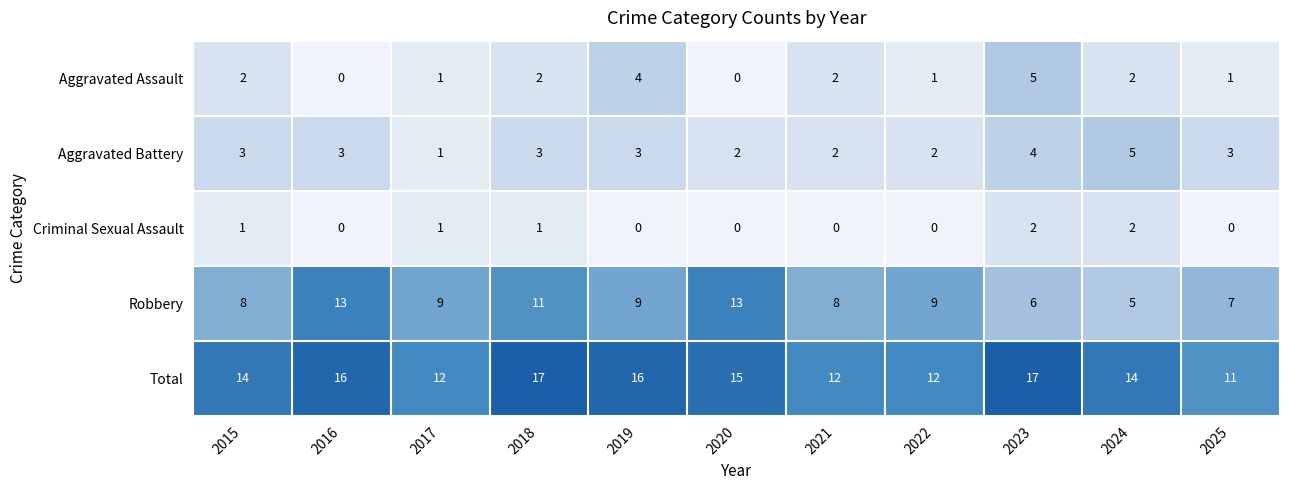

Which series has the largest total across all categories?

Total